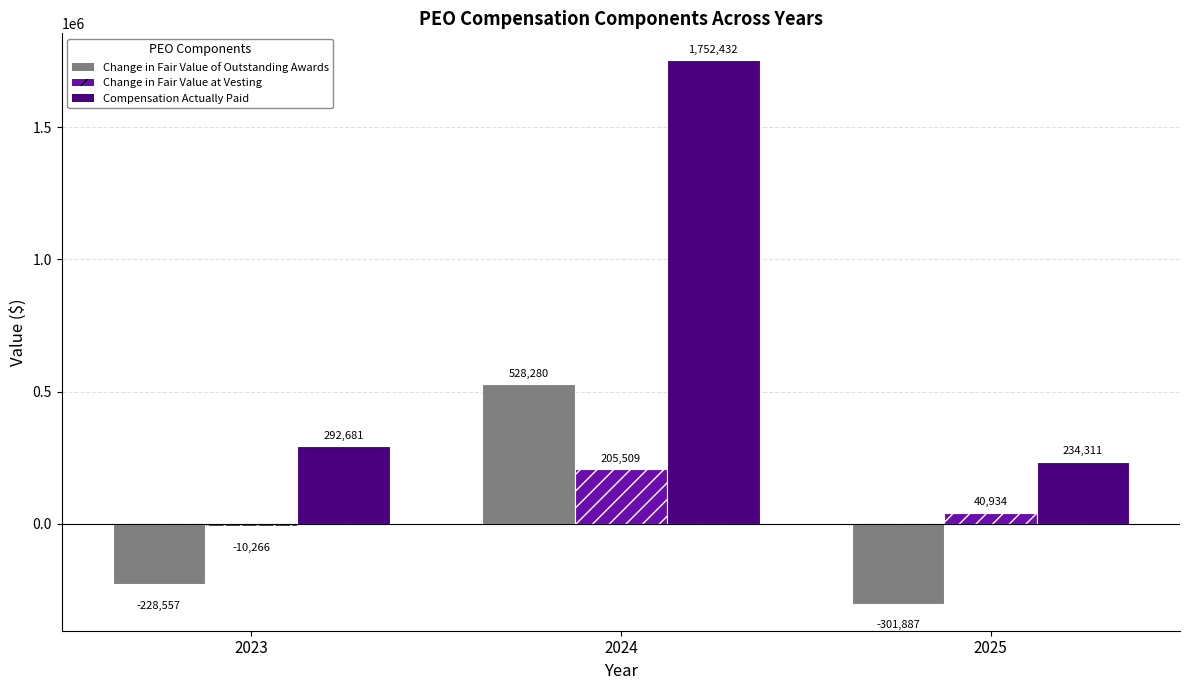

True or false: Compensation Actually Paid has a value of 292681 at 2023.

True